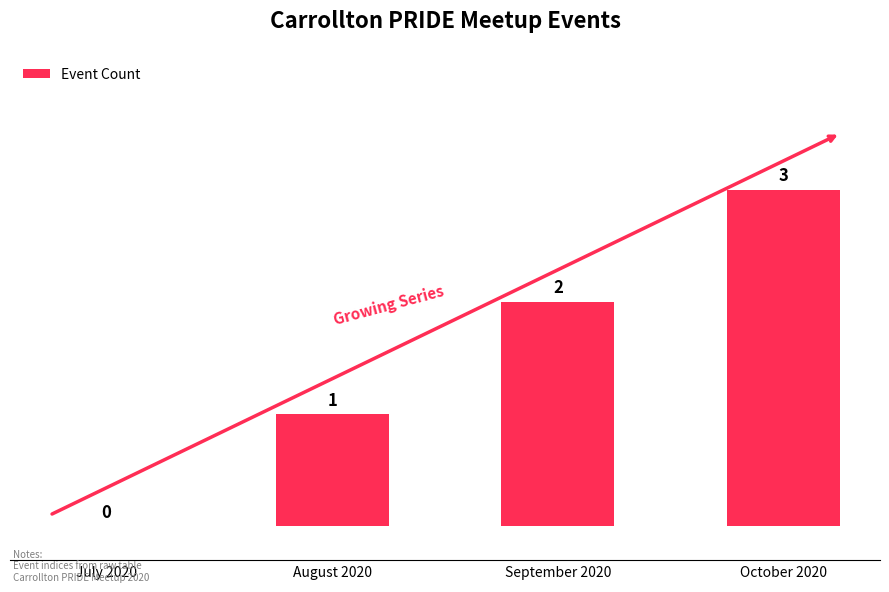

Which label corresponds to the largest value in the chart?

October 2020